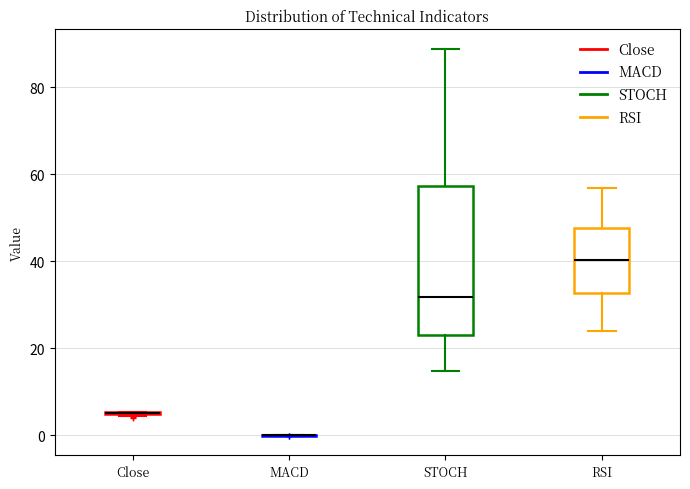

Reading left to right, transcribe this box plot: for each box, give where its median line is, the range the box spans, and where its two whiskers end, as read against the y-axis. The values are not printed on the chart, so give them approximately, as read against the axis.

Close: box collapsed to a line at 6, whiskers 4 to 6
MACD: box collapsed to a line at 0, whiskers 0 to 0
STOCH: median 32, box 22 to 58, whiskers 14 to 88
RSI: median 40, box 32 to 48, whiskers 24 to 56